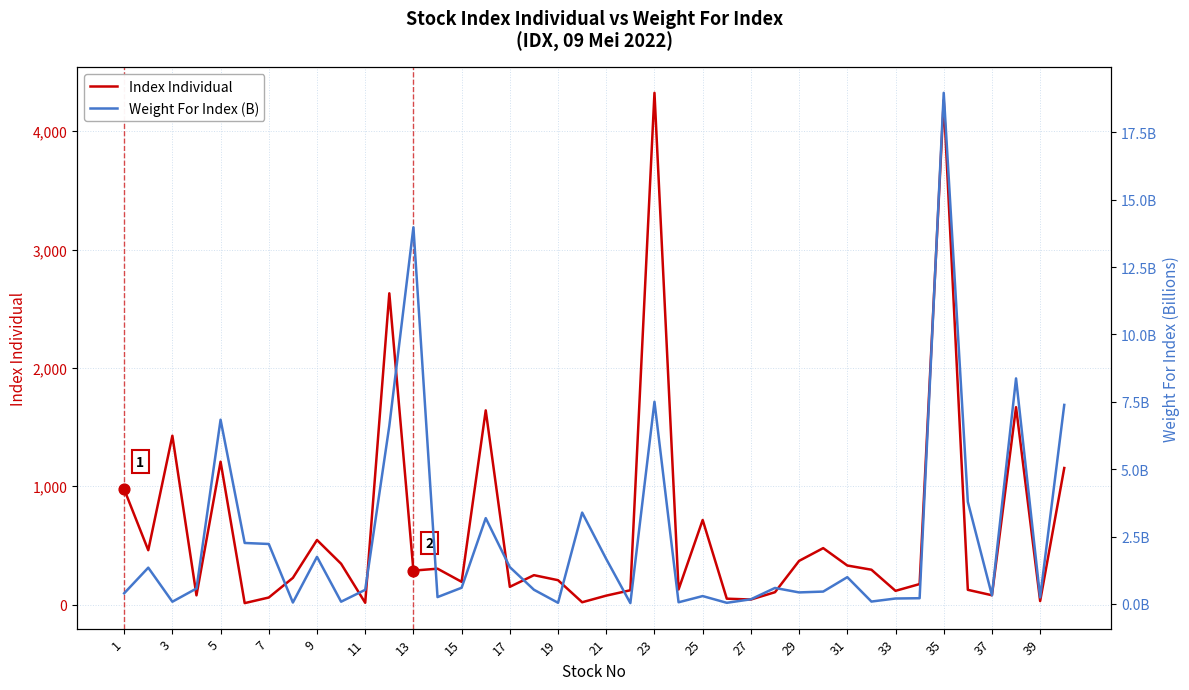

What is the highest value of the Index Individual series?

4323.7